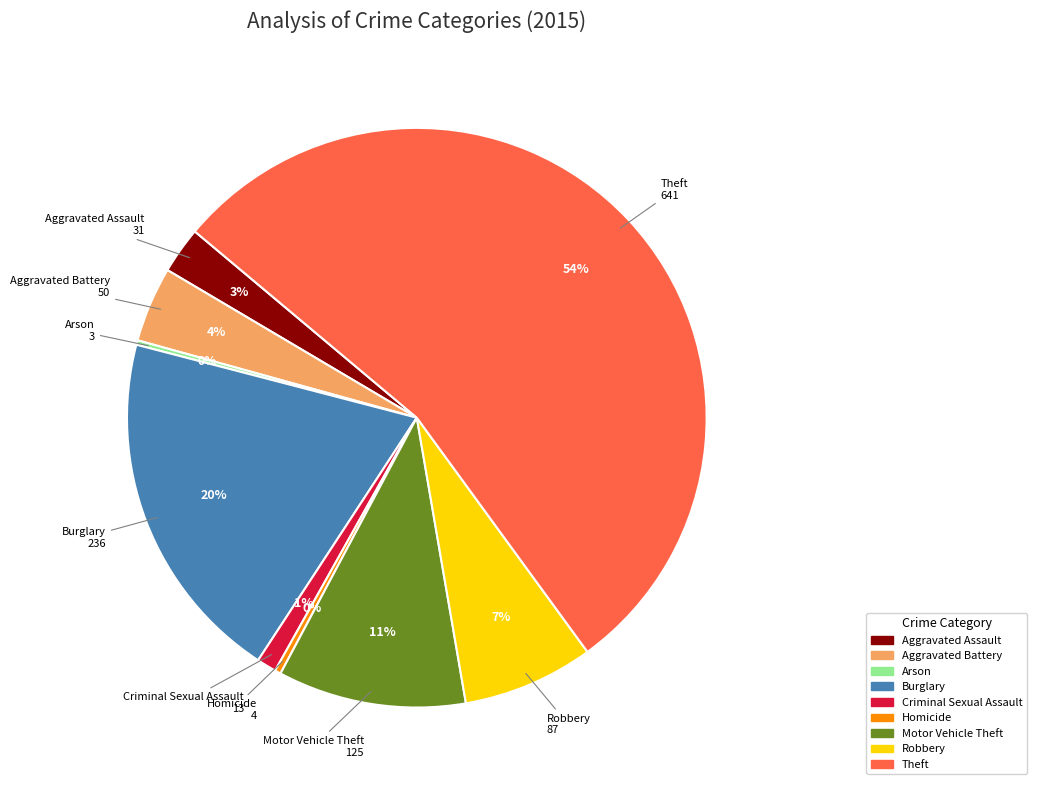

To the nearest percent, what is the average slice percentage?

11%